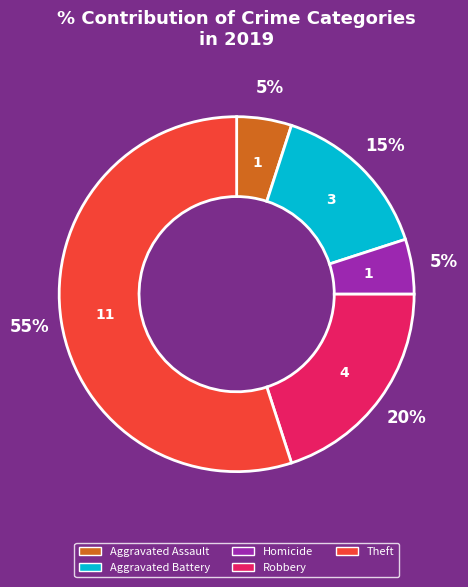

How many segments does this pie chart have?

5